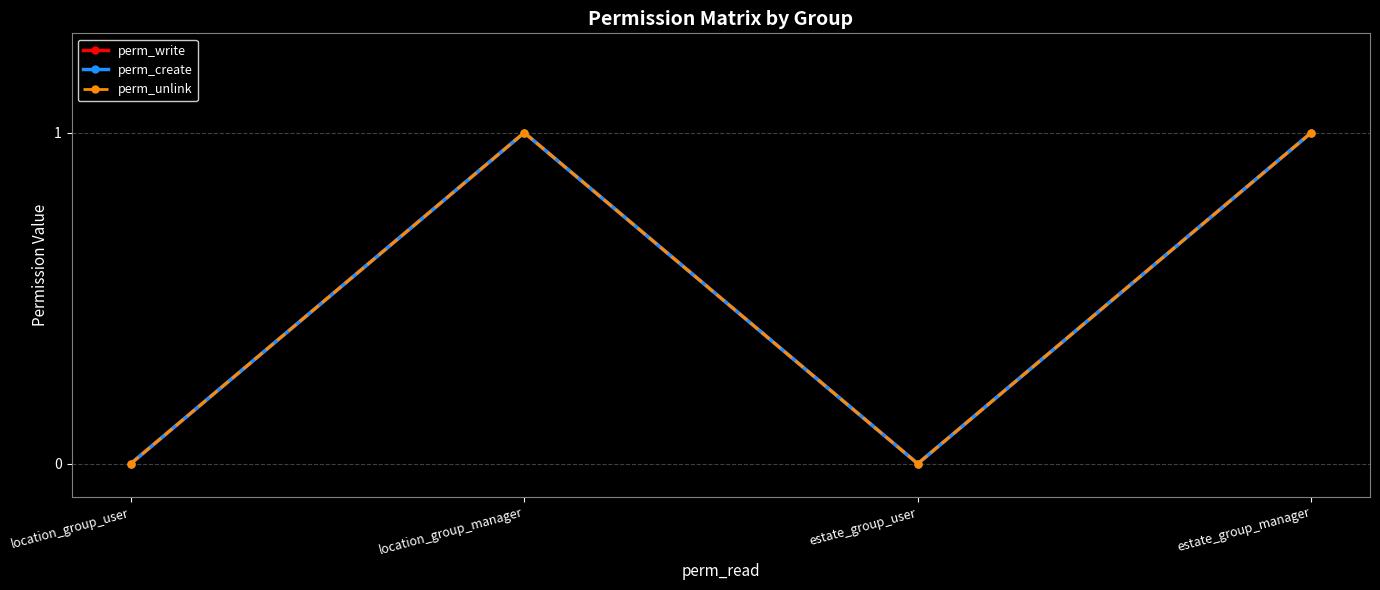

Which has a higher value, estate_group_manager or location_group_manager?

estate_group_manager